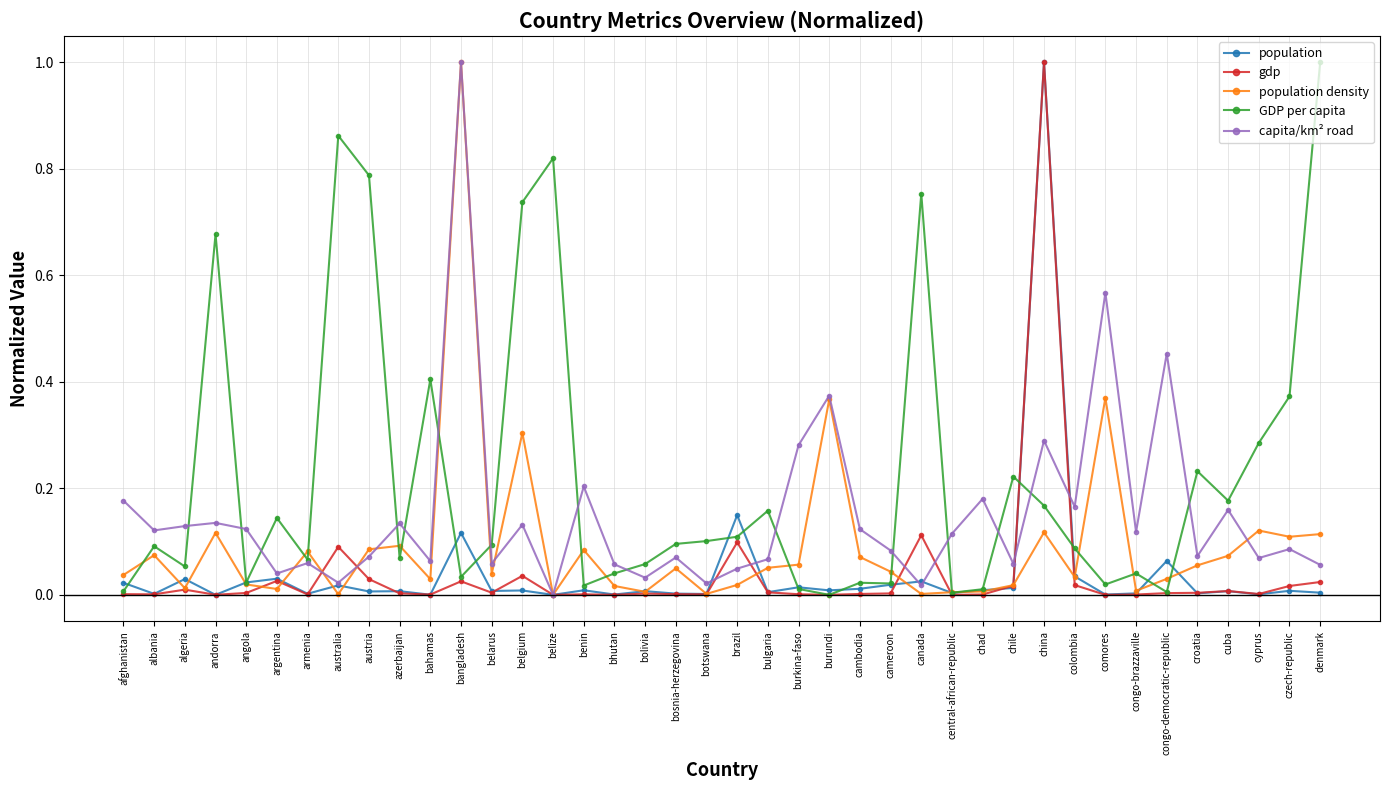

At how many categories does at least one series exceed 0?

40